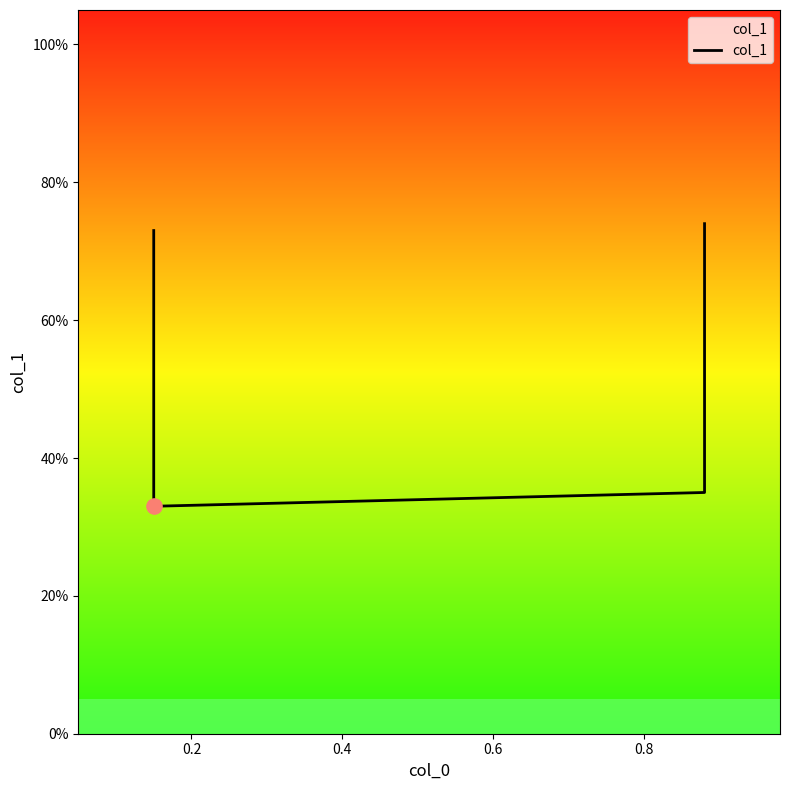

Which has a higher value, 0.2 or 0.4?

0.4